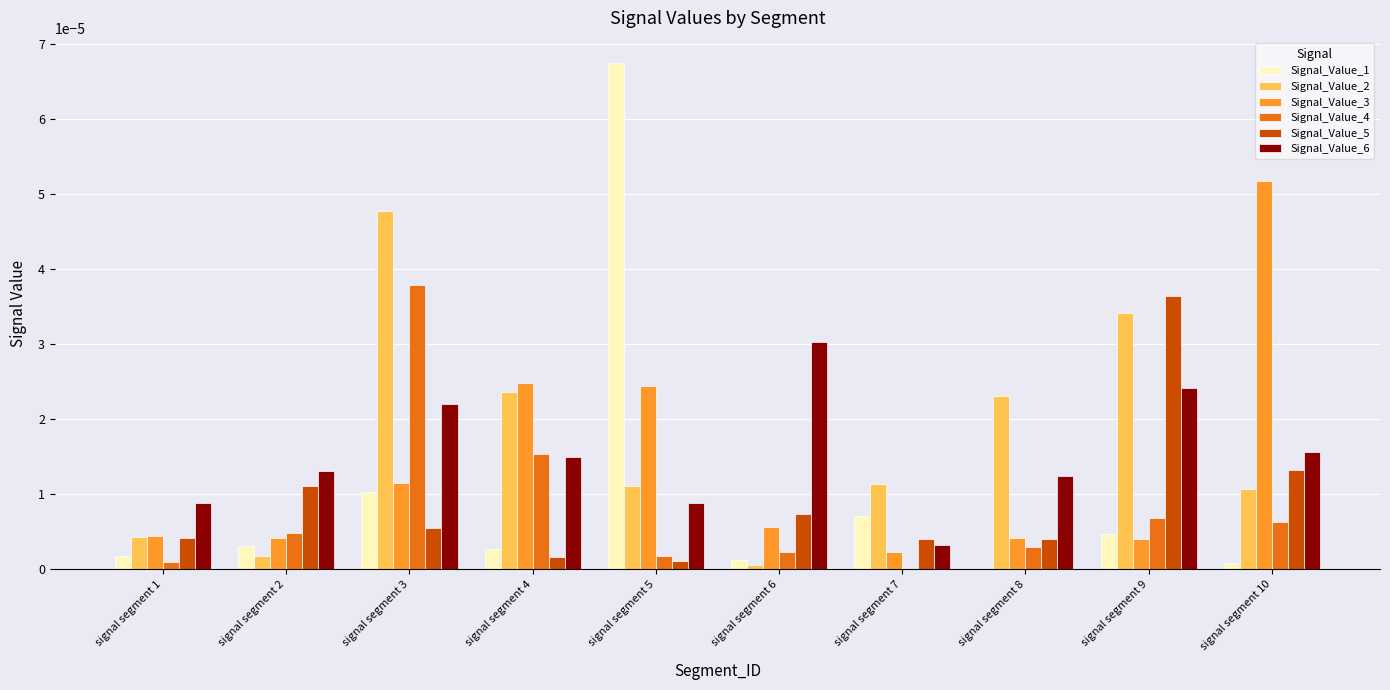

At which category is the sum across all series the highest?

signal segment 3